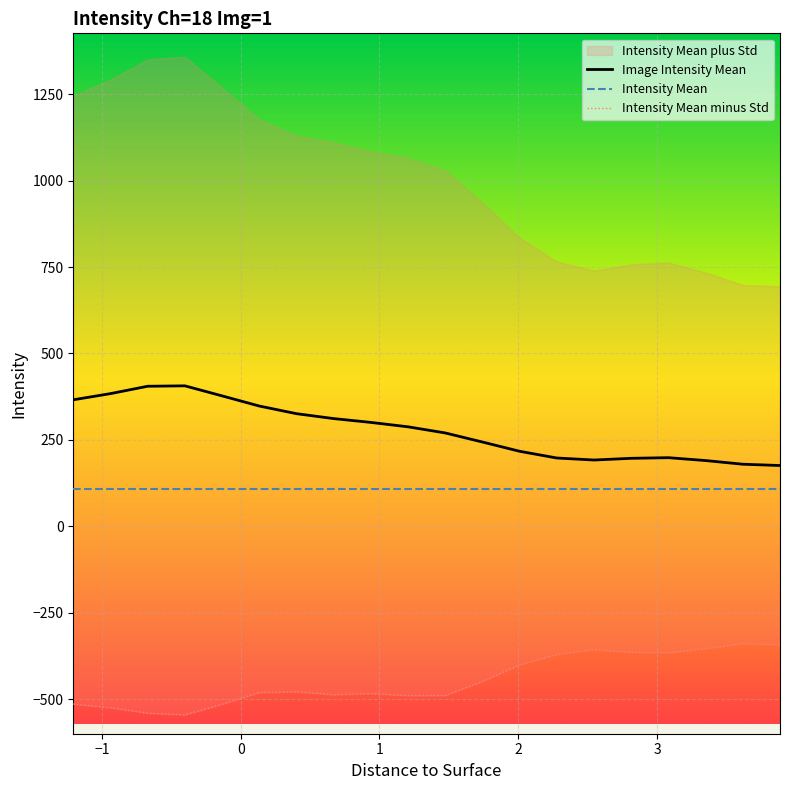

True or false: Image Intensity Mean and Intensity Mean cross at least once.

False